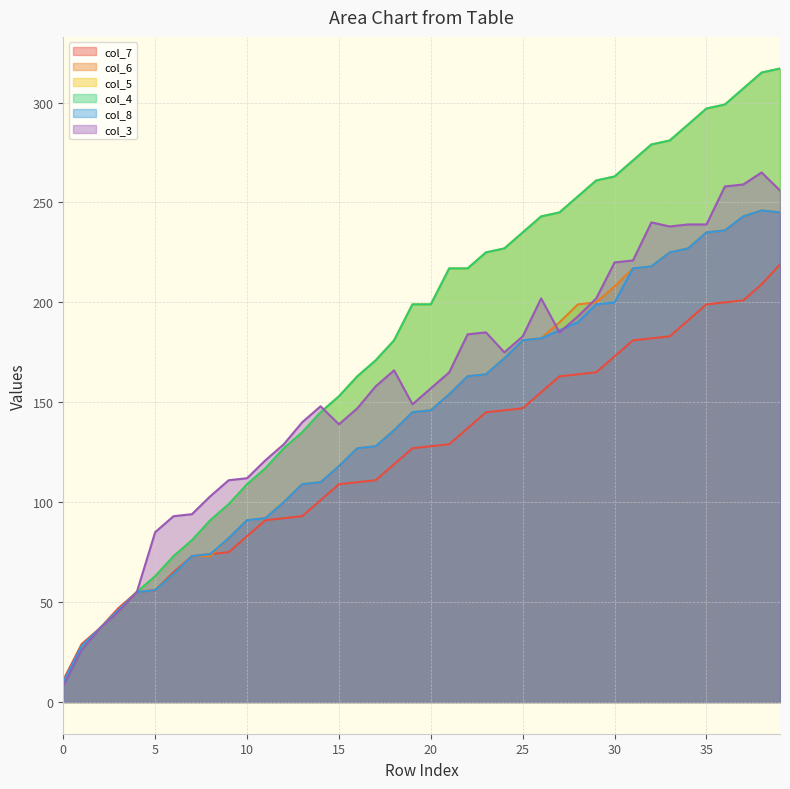

What is the lowest value of the col_3 series?

8